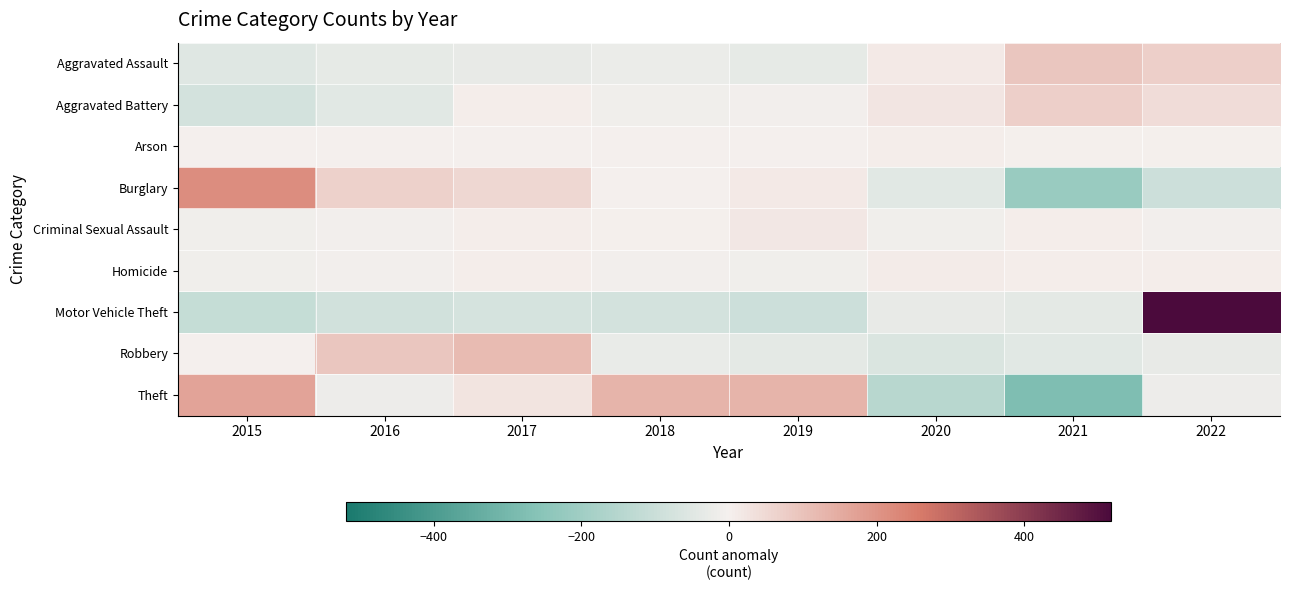

Which label corresponds to the smallest value in the chart?

2021